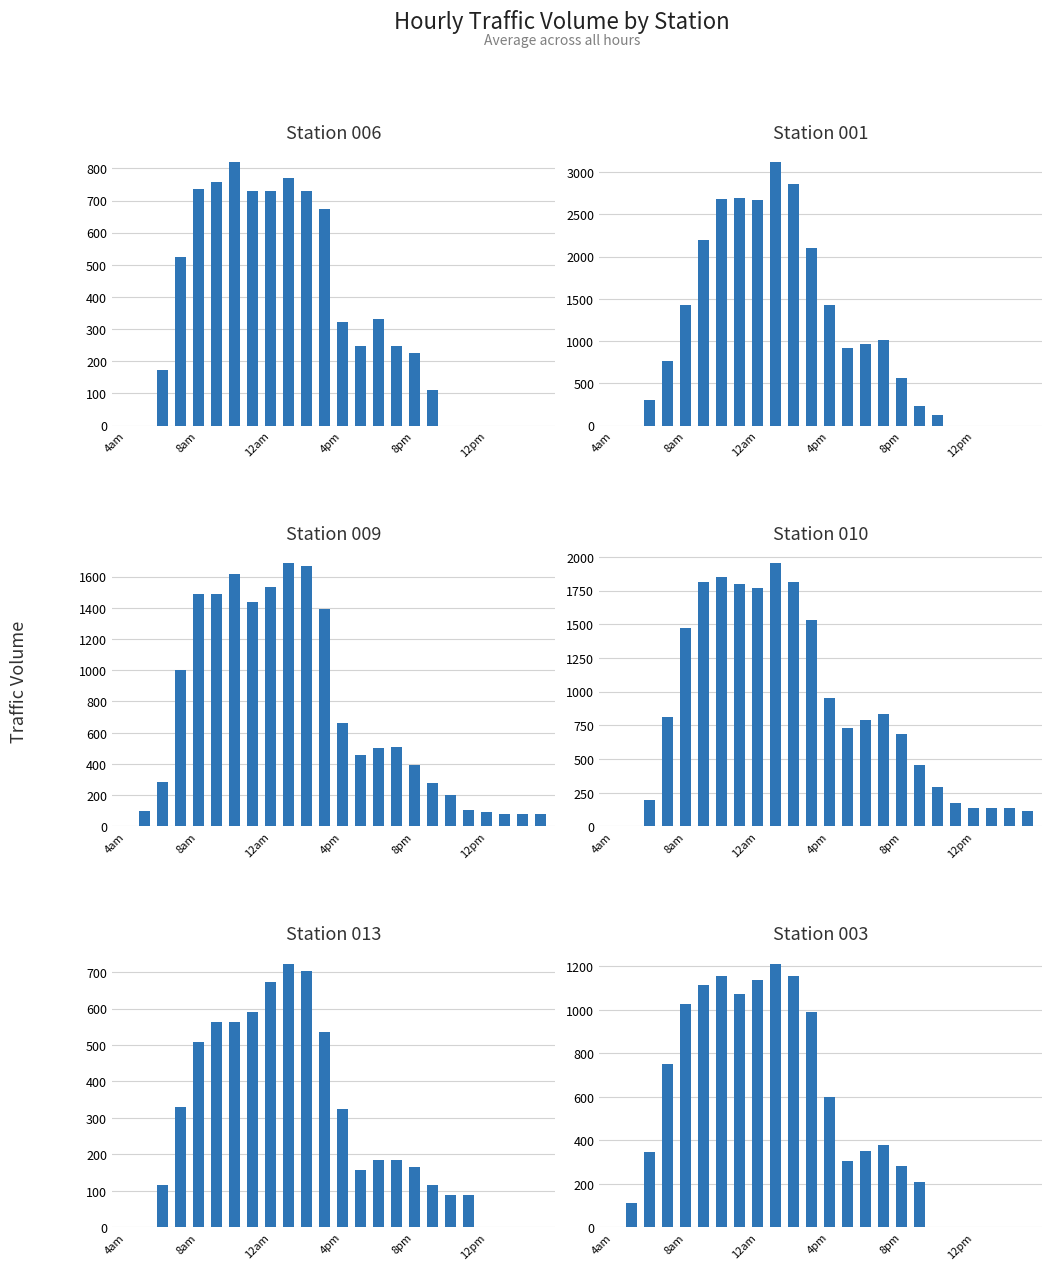

What is the sum of all 009 values?

17118.3